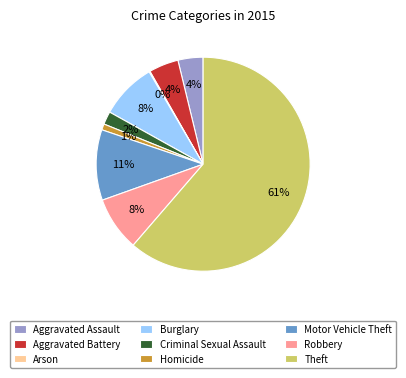

To the nearest percent, what percentage of the pie is Aggravated Assault?

4%